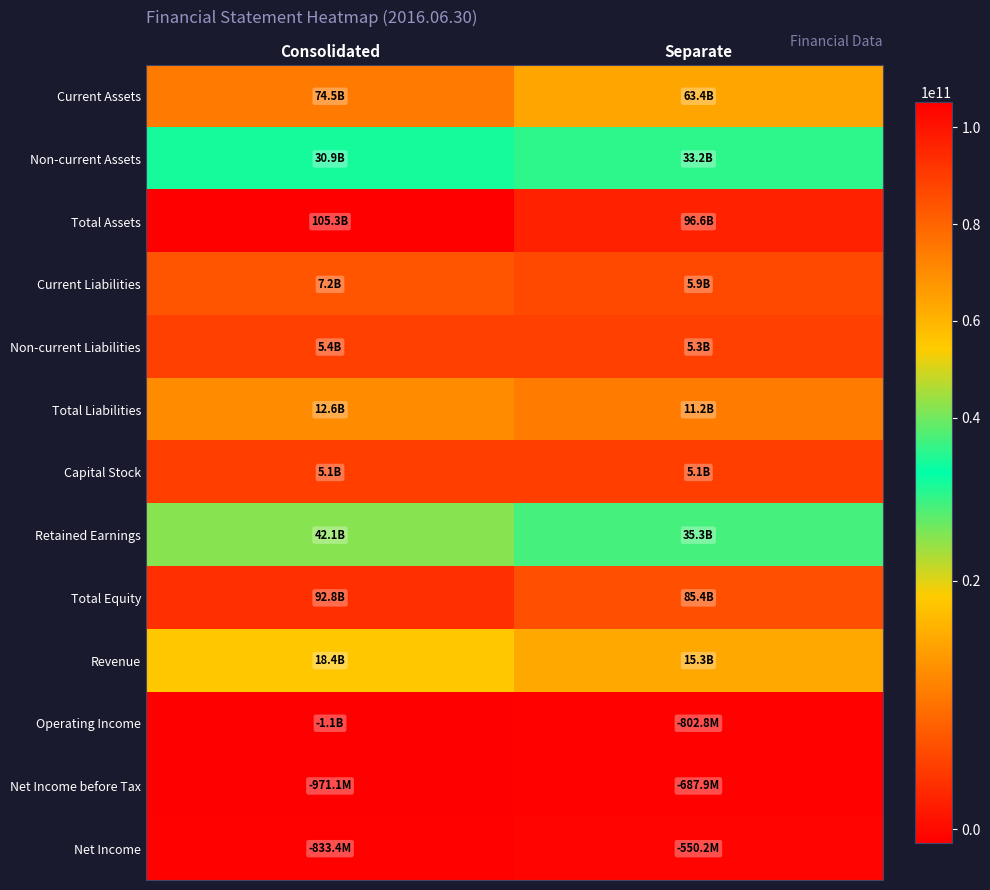

List the series in order of their peak value, highest first.

Total Assets, Total Equity, Current Assets, Retained Earnings, Non-current Assets, Revenue, Total Liabilities, Current Liabilities, Non-current Liabilities, Capital Stock, Net Income, Net Income before Tax, Operating Income